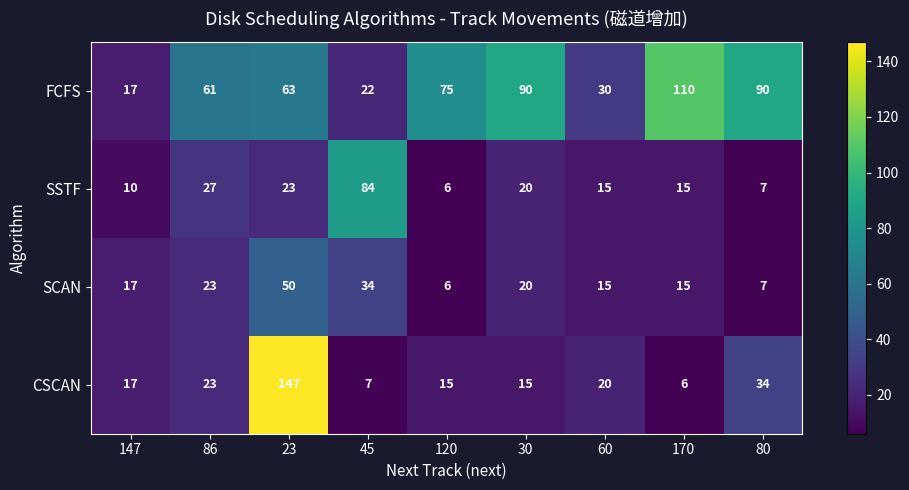

What is the total value across all series at 147?

61